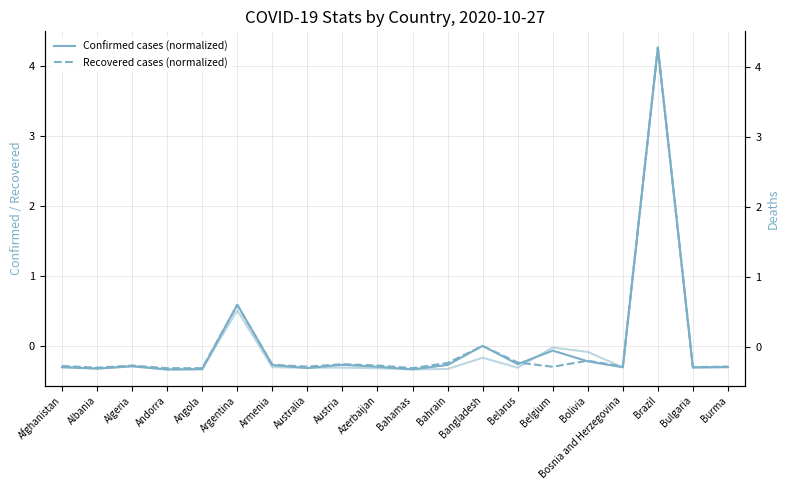

Where is the first local maximum for Confirmed cases (normalized)?

Algeria